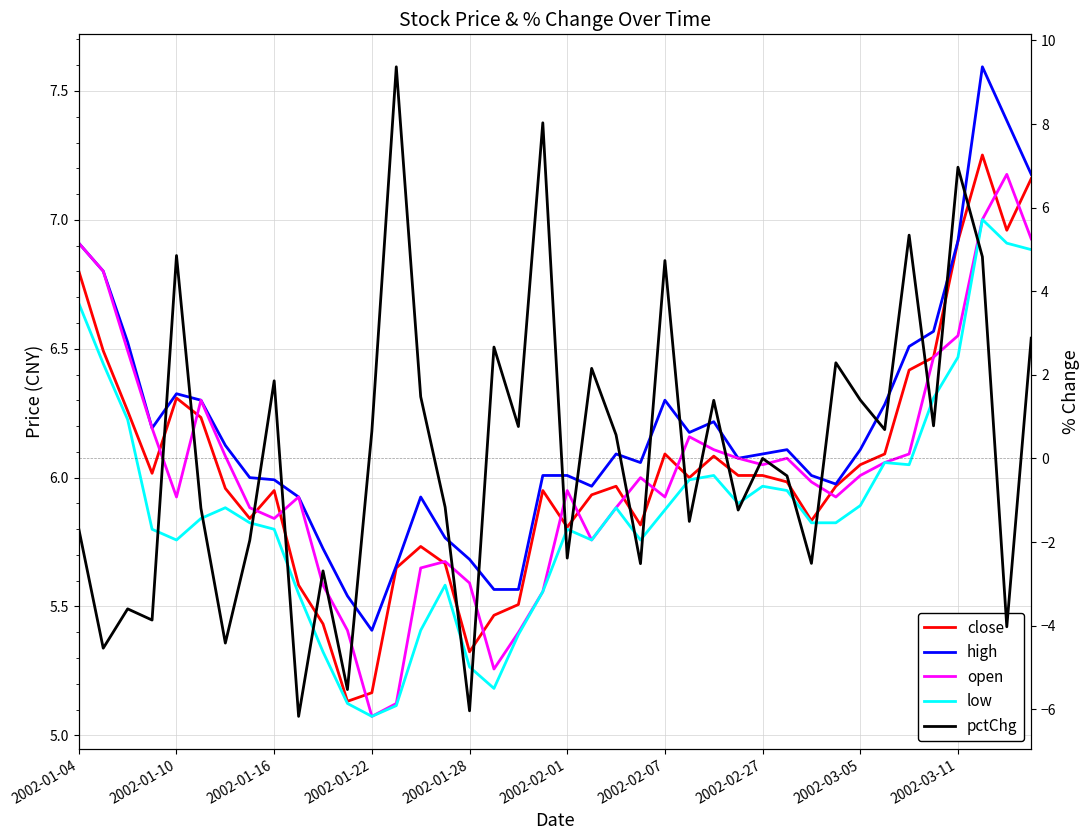

What is the approximate value of pctChg at 22?

0.6